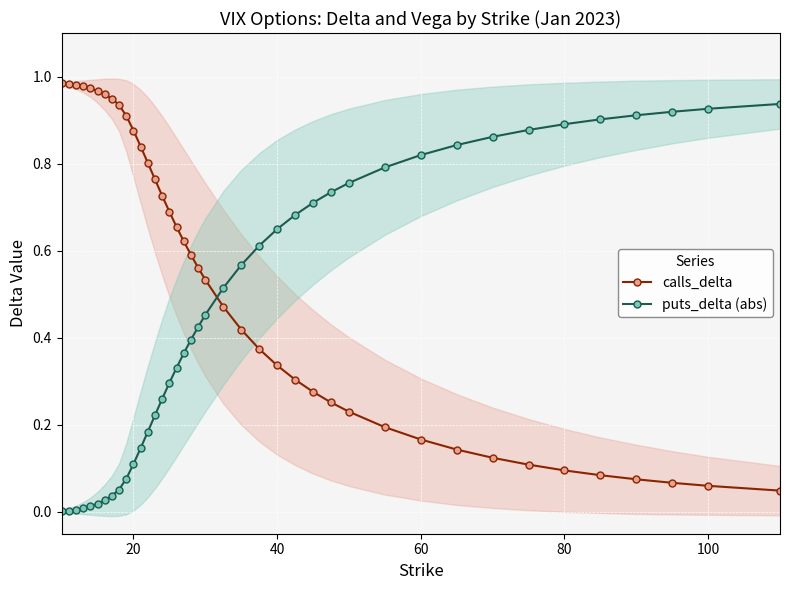

True or false: calls_delta and puts_delta (abs) cross at least once.

True